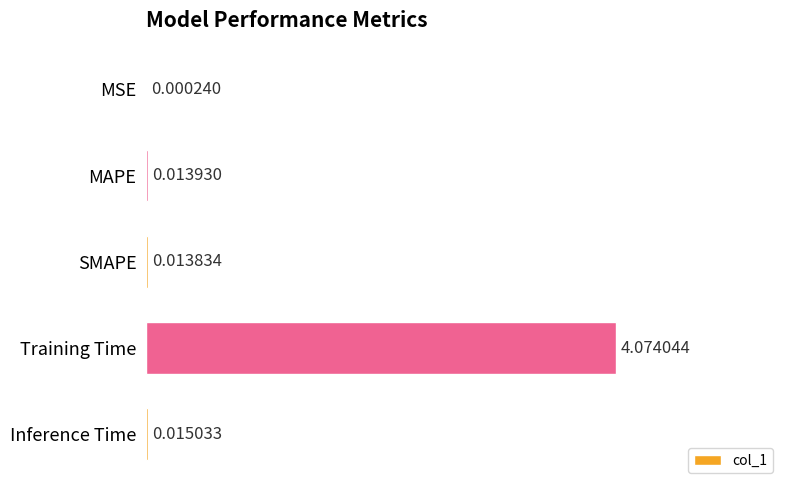

At which label is the value closest to 2?

Inference Time